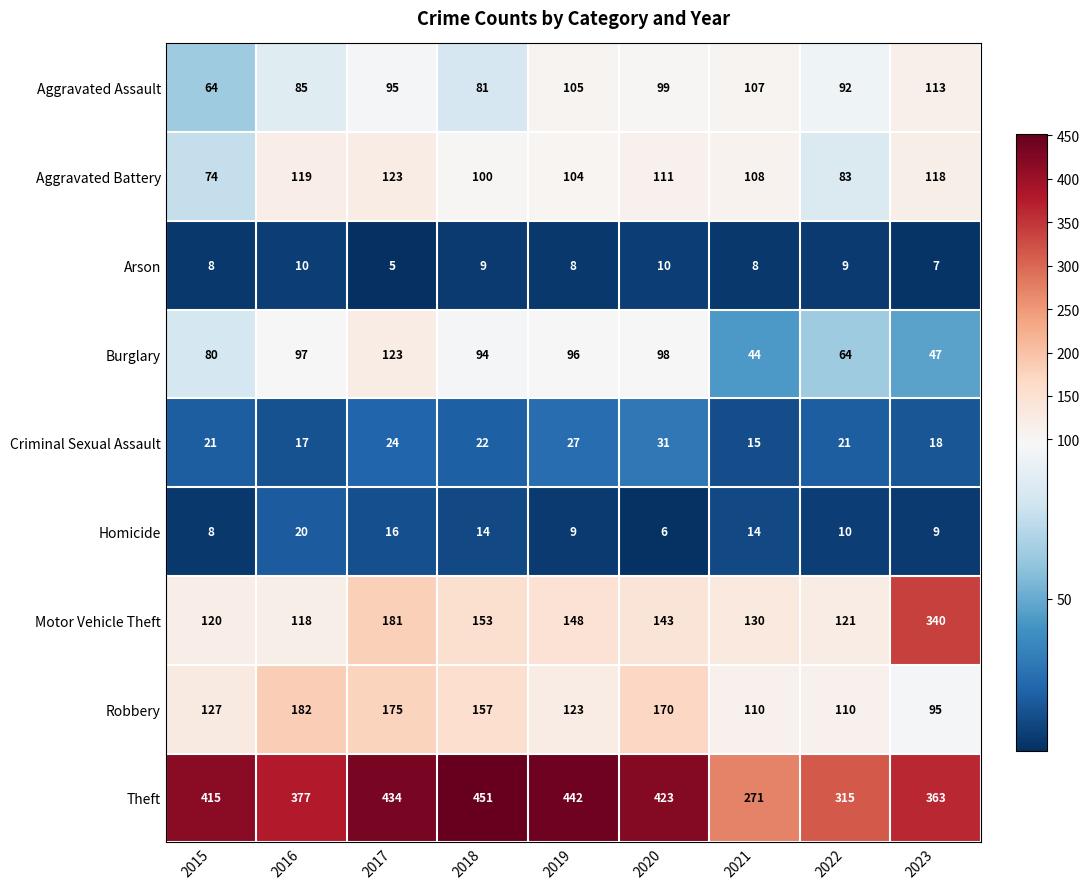

What is the approximate value of Burglary at 2017, to the nearest 5?

125